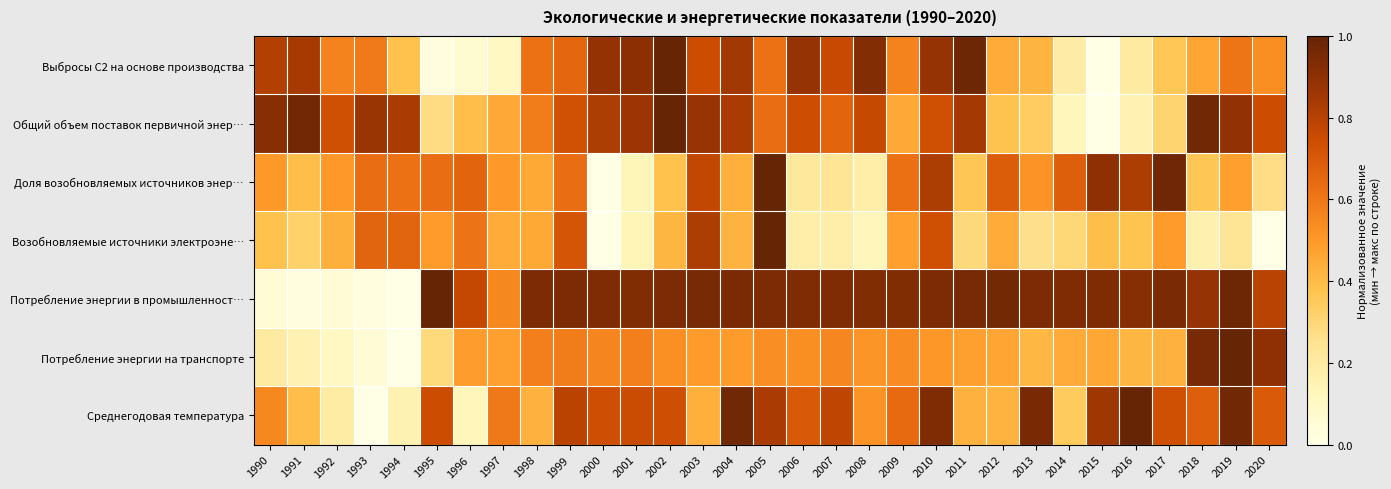

Reading left to right, list all the values displayed in this chart.

Выбросы C2 на основе производства: 1990=0.8	1991=0.8	1992=0.6	1993=0.6	1994=0.4	1995=0.0	1996=0.1	1997=0.1	1998=0.6	1999=0.7	2000=0.9	2001=0.9	2002=1.0	2003=0.7	2004=0.8	2005=0.6	2006=0.9	2007=0.8	2008=0.9	2009=0.6	2010=0.9	2011=1.0	2012=0.4	2013=0.4	2014=0.2	2015=0.0	2016=0.2	2017=0.4	2018=0.5	2019=0.6	2020=0.5
Общий объем поставок первичной энер…: 1990=0.9	1991=1.0	1992=0.7	1993=0.9	1994=0.8	1995=0.3	1996=0.4	1997=0.5	1998=0.6	1999=0.7	2000=0.8	2001=0.9	2002=1.0	2003=0.9	2004=0.8	2005=0.6	2006=0.7	2007=0.7	2008=0.8	2009=0.5	2010=0.7	2011=0.8	2012=0.4	2013=0.3	2014=0.1	2015=0.0	2016=0.2	2017=0.3	2018=1.0	2019=0.9	2020=0.7
Доля возобновляемых источников энер…: 1990=0.5	1991=0.4	1992=0.5	1993=0.6	1994=0.6	1995=0.6	1996=0.7	1997=0.5	1998=0.5	1999=0.6	2000=0.0	2001=0.1	2002=0.4	2003=0.8	2004=0.4	2005=1.0	2006=0.2	2007=0.2	2008=0.2	2009=0.6	2010=0.8	2011=0.4	2012=0.7	2013=0.5	2014=0.7	2015=0.9	2016=0.8	2017=1.0	2018=0.4	2019=0.5	2020=0.3
Возобновляемые источники электроэне…: 1990=0.4	1991=0.3	1992=0.4	1993=0.7	1994=0.7	1995=0.5	1996=0.6	1997=0.4	1998=0.5	1999=0.7	2000=0.0	2001=0.1	2002=0.4	2003=0.8	2004=0.4	2005=1.0	2006=0.2	2007=0.2	2008=0.1	2009=0.5	2010=0.7	2011=0.3	2012=0.4	2013=0.3	2014=0.3	2015=0.4	2016=0.4	2017=0.5	2018=0.2	2019=0.2	2020=0.0
Потребление энергии в промышленност…: 1990=0.1	1991=0.0	1992=0.0	1993=0.0	1994=0.0	1995=1.0	1996=0.8	1997=0.5	1998=0.9	1999=0.9	2000=0.9	2001=0.9	2002=0.9	2003=1.0	2004=0.9	2005=0.9	2006=0.9	2007=0.9	2008=0.9	2009=0.9	2010=0.9	2011=1.0	2012=1.0	2013=0.9	2014=0.9	2015=0.9	2016=0.9	2017=0.9	2018=0.9	2019=1.0	2020=0.8
Потребление энергии на транспорте: 1990=0.2	1991=0.2	1992=0.1	1993=0.1	1994=0.0	1995=0.3	1996=0.5	1997=0.5	1998=0.6	1999=0.6	2000=0.6	2001=0.6	2002=0.5	2003=0.5	2004=0.5	2005=0.5	2006=0.5	2007=0.6	2008=0.5	2009=0.5	2010=0.5	2011=0.5	2012=0.5	2013=0.4	2014=0.4	2015=0.5	2016=0.4	2017=0.4	2018=1.0	2019=1.0	2020=0.9
Среднегодовая температура: 1990=0.5	1991=0.4	1992=0.2	1993=0.0	1994=0.2	1995=0.7	1996=0.1	1997=0.6	1998=0.4	1999=0.8	2000=0.7	2001=0.8	2002=0.7	2003=0.4	2004=1.0	2005=0.8	2006=0.7	2007=0.8	2008=0.5	2009=0.6	2010=0.9	2011=0.4	2012=0.4	2013=1.0	2014=0.3	2015=0.9	2016=1.0	2017=0.7	2018=0.7	2019=1.0	2020=0.7